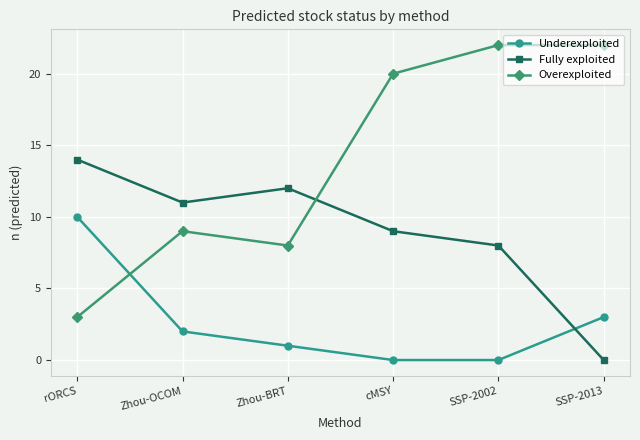

The value of Fully exploited at cMSY is 9. True or false?

True